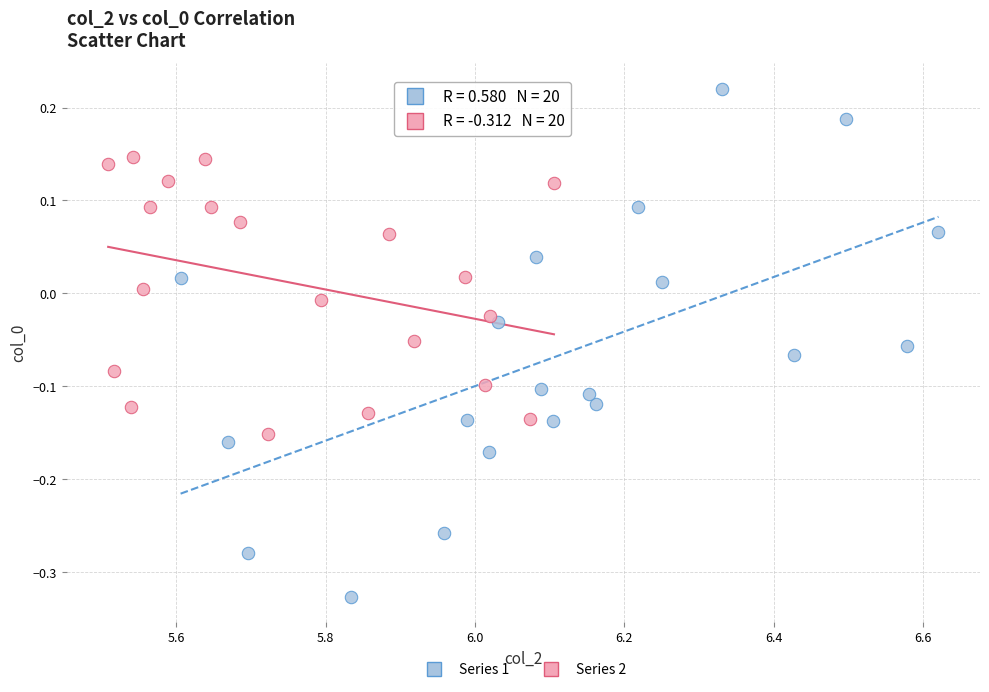

What are all the series names shown in the legend?

Series 1, Series 2